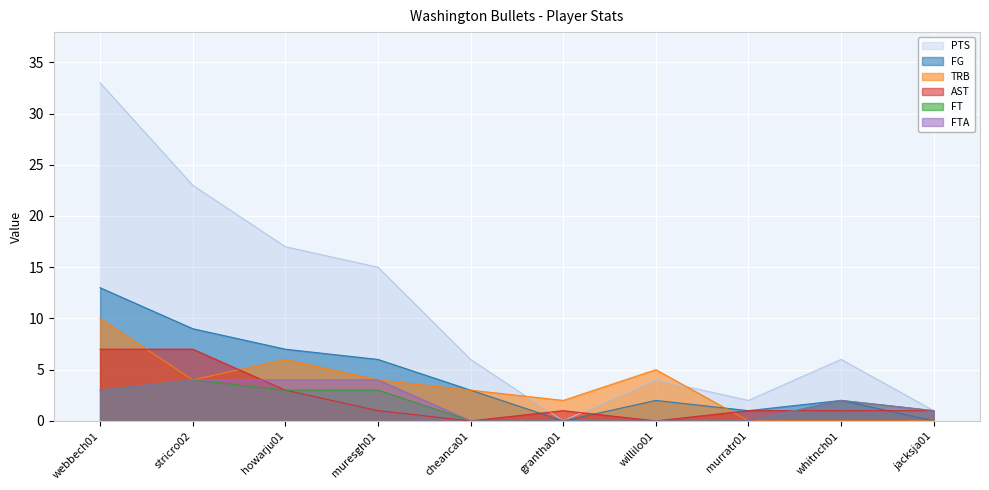

How many lines are shown in the chart?

6